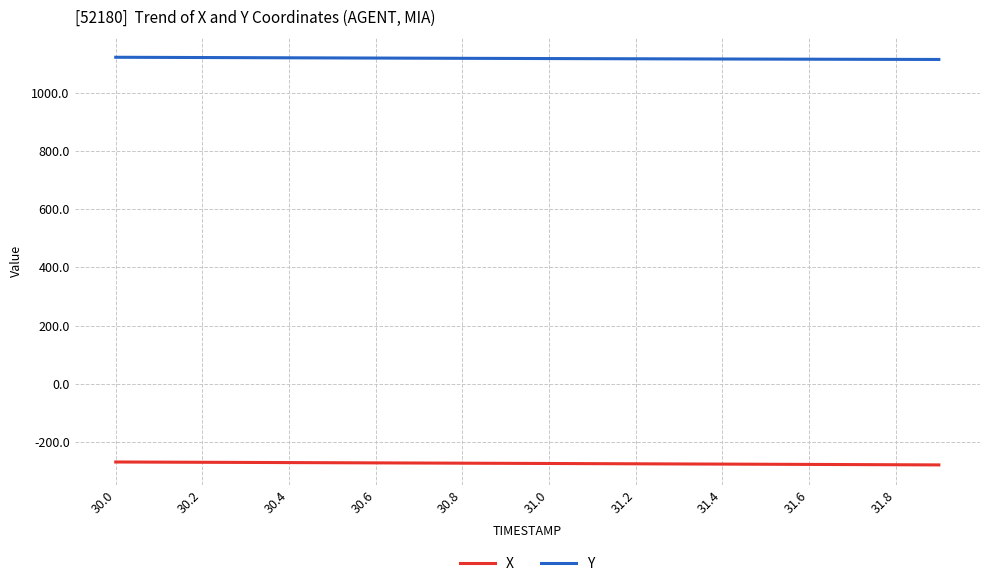

Which series has the largest total across all categories?

Y